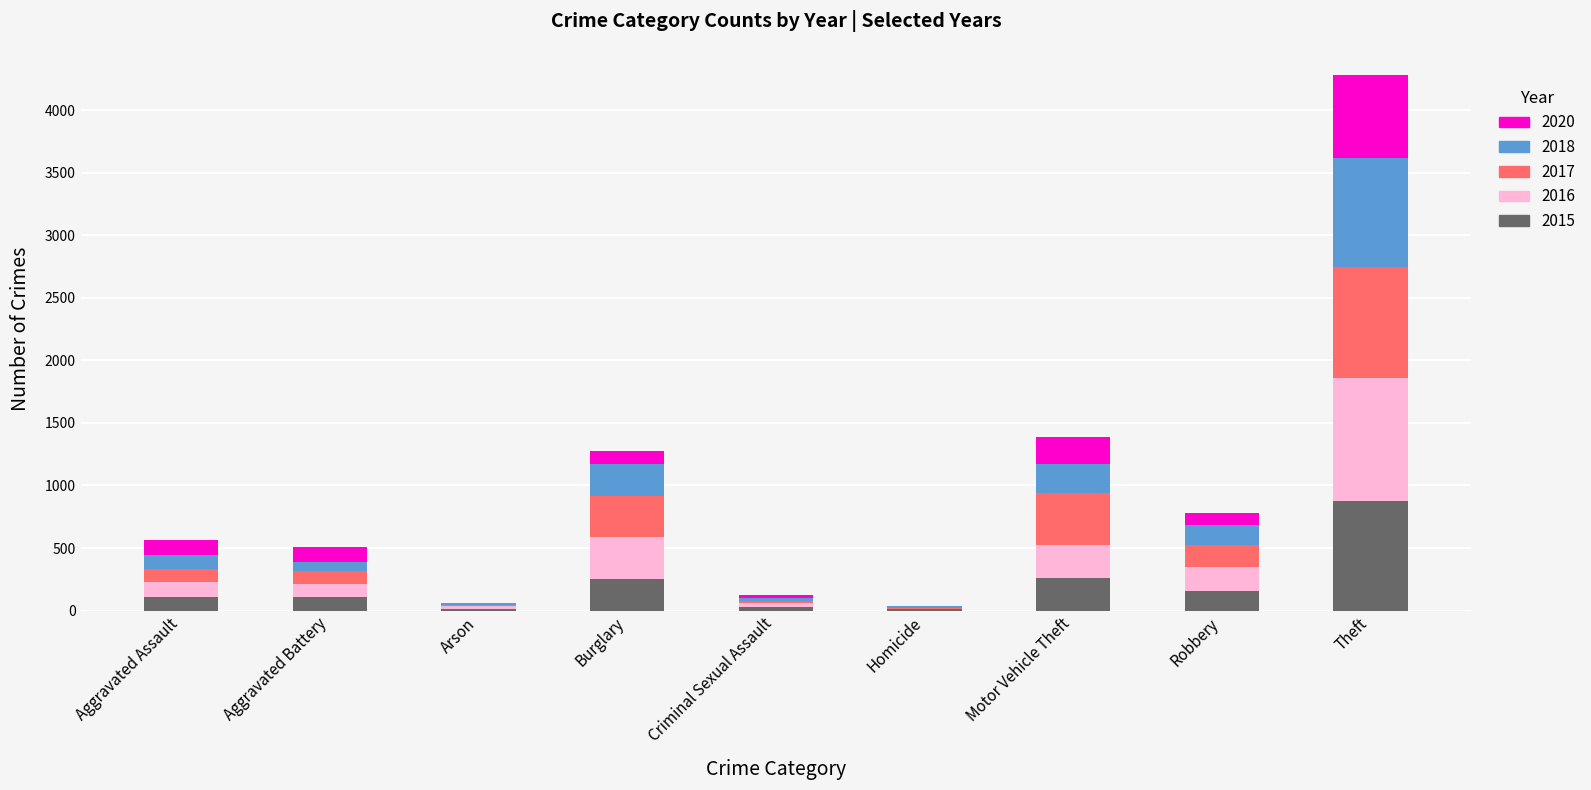

The 2015 series shows 874 at Theft. True or false?

True